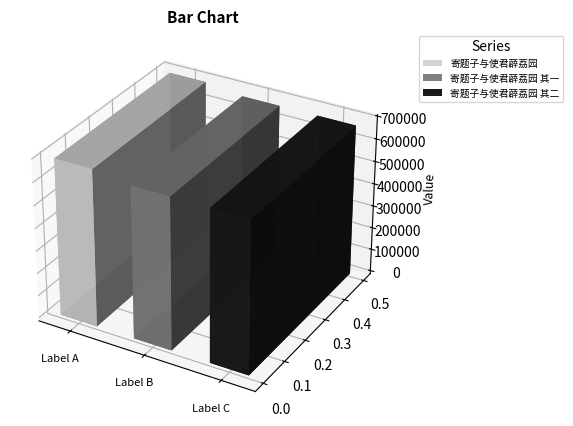

What is the change in value from 寄题子与使君薜荔园 to 寄题子与使君薜荔园 其二?

-21454